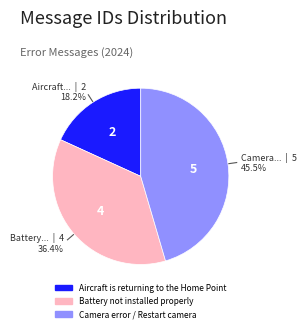

Which has a higher value, Aircraft is returning to the Home Point or Camera error / Restart camera?

Camera error / Restart camera